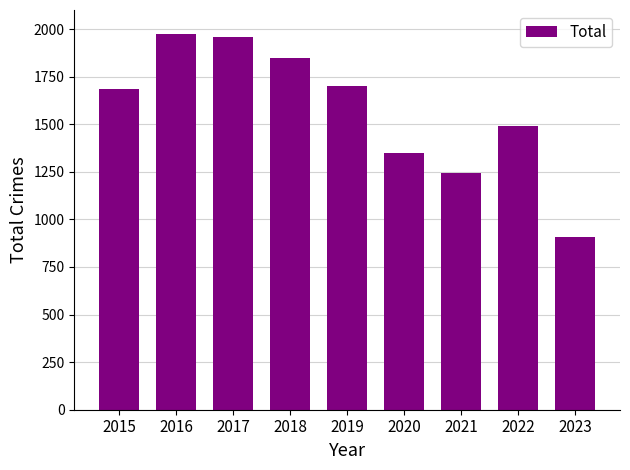

What is the change in value from 2015 to 2018?

+165